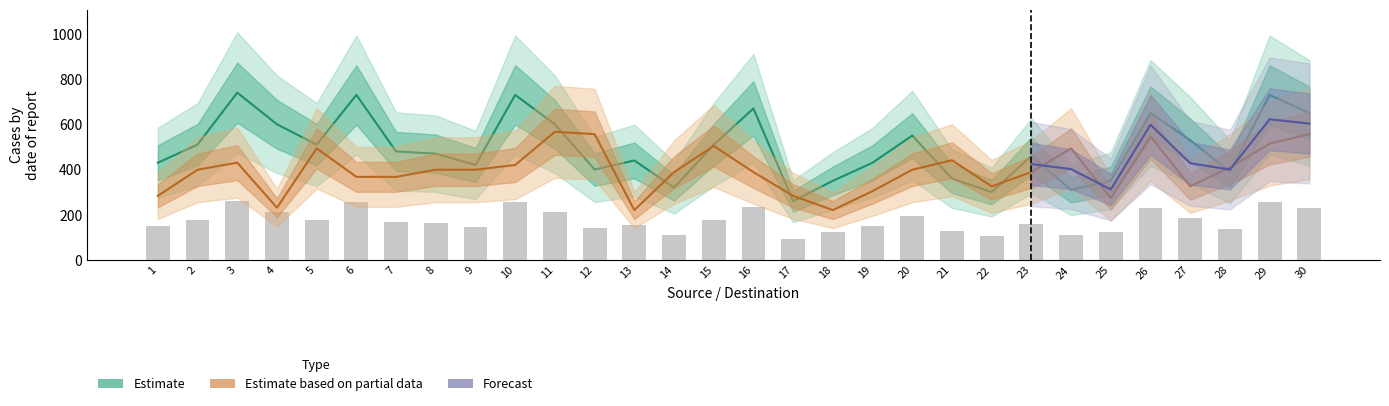

Which category has the lowest value in the demands series?

13